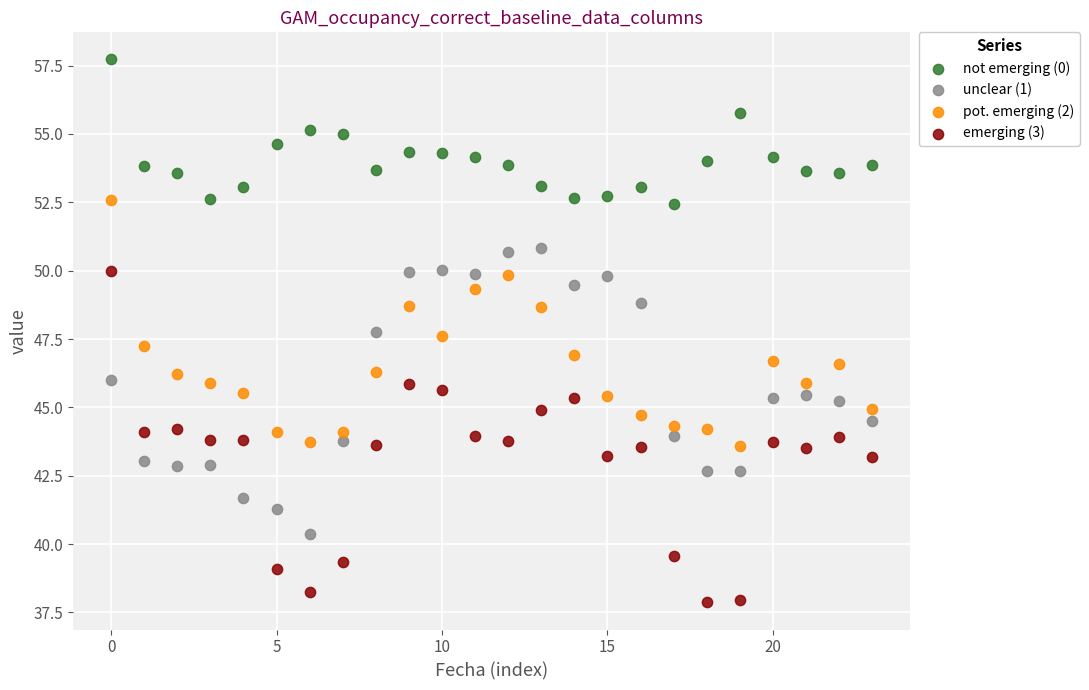

Which series reaches the minimum Y coordinate?

emerging (3)